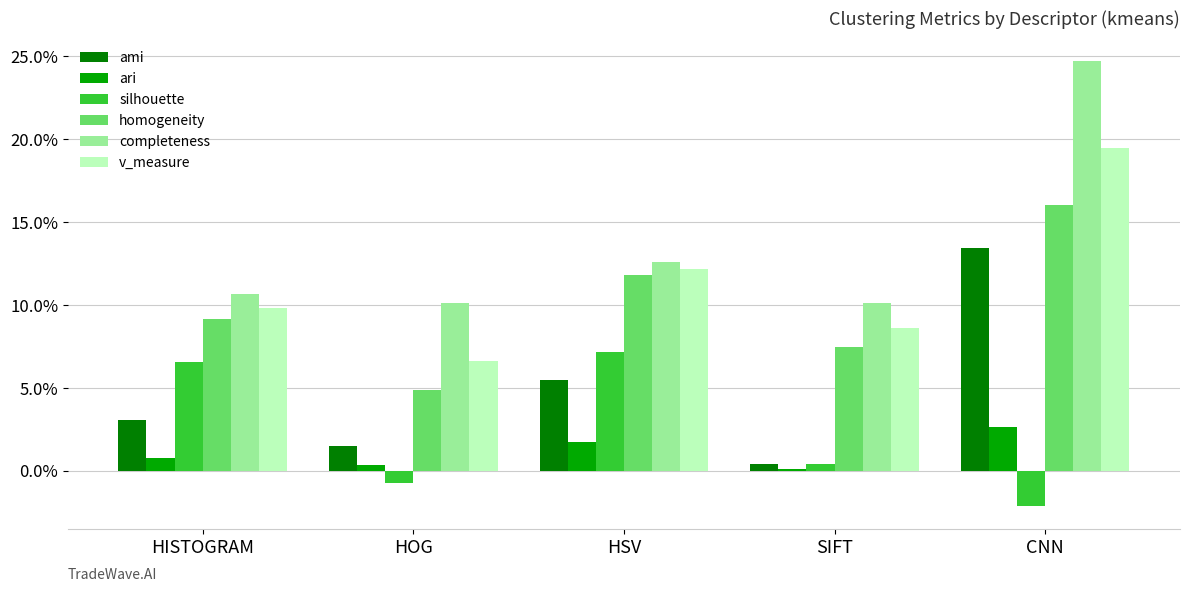

Is it true that silhouette equals 0.1 at HSV?

False